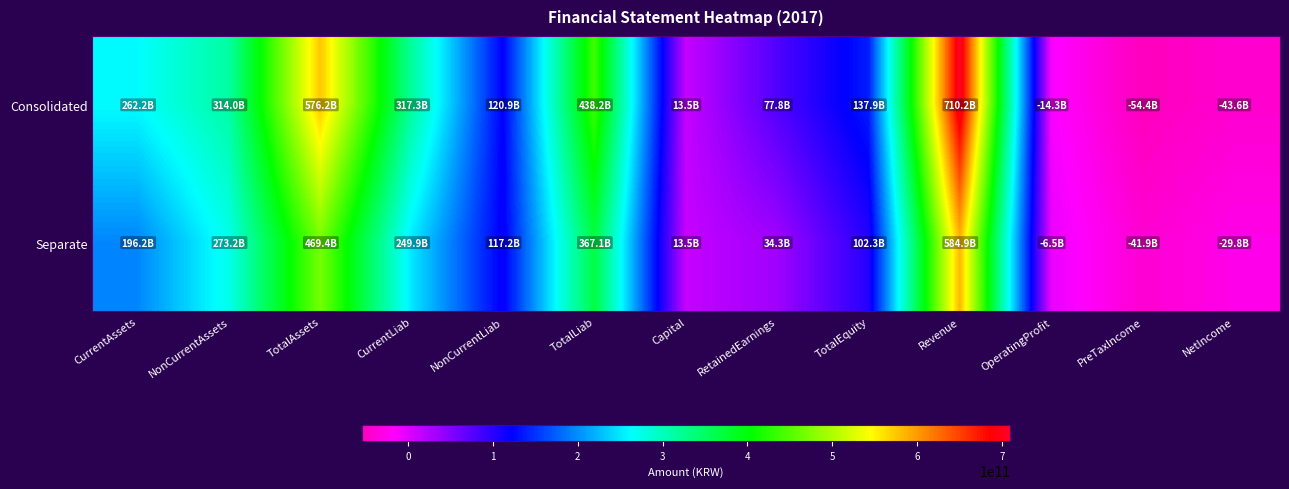

Reading right to left, extract all data points from this chart.

Consolidated: NetIncome=-43560750463	PreTaxIncome=-54403097160	OperatingProfit=-14264783971	Revenue=710241532134	TotalEquity=137908600240	RetainedEarnings=77837174946	Capital=13500000000	TotalLiab=438246029984	NonCurrentLiab=120923743809	CurrentLiab=317322286175	TotalAssets=576154630224	NonCurrentAssets=313998128308	CurrentAssets=262156501916
Separate: NetIncome=-29771797467	PreTaxIncome=-41935124992	OperatingProfit=-6457854593	Revenue=584945911153	TotalEquity=102263043118	RetainedEarnings=34318085892	Capital=13500000000	TotalLiab=367134285502	NonCurrentLiab=117217043090	CurrentLiab=249917242412	TotalAssets=469397328620	NonCurrentAssets=273151782434	CurrentAssets=196245546186